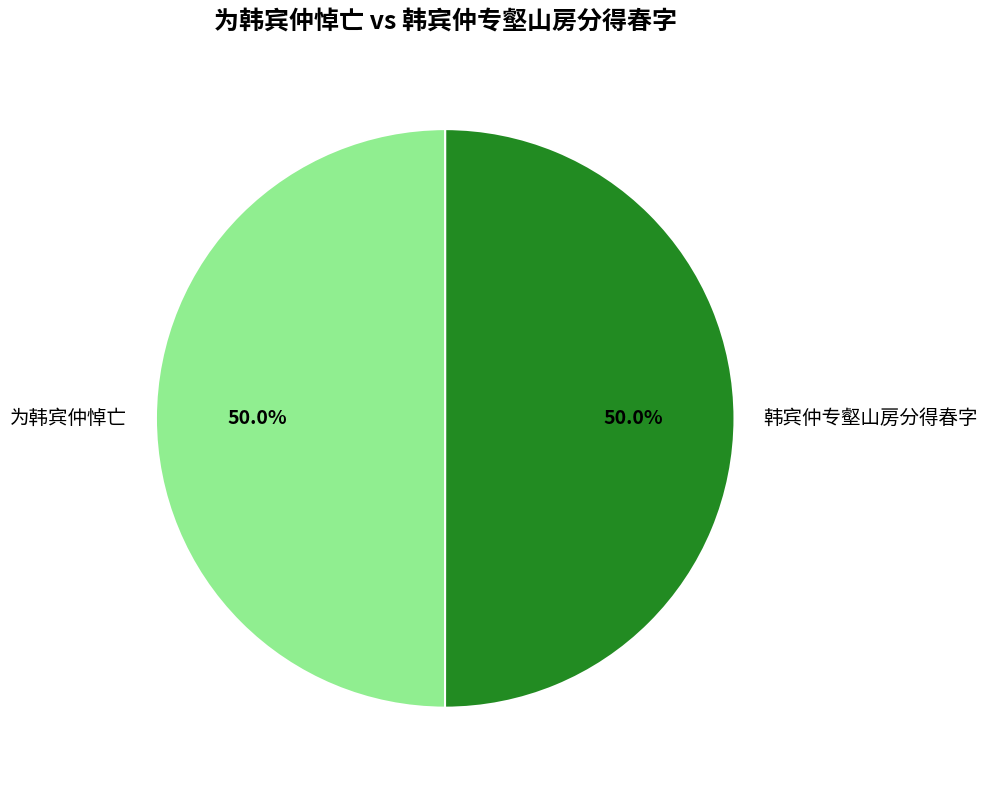

To the nearest percent, what is the average slice percentage?

50%